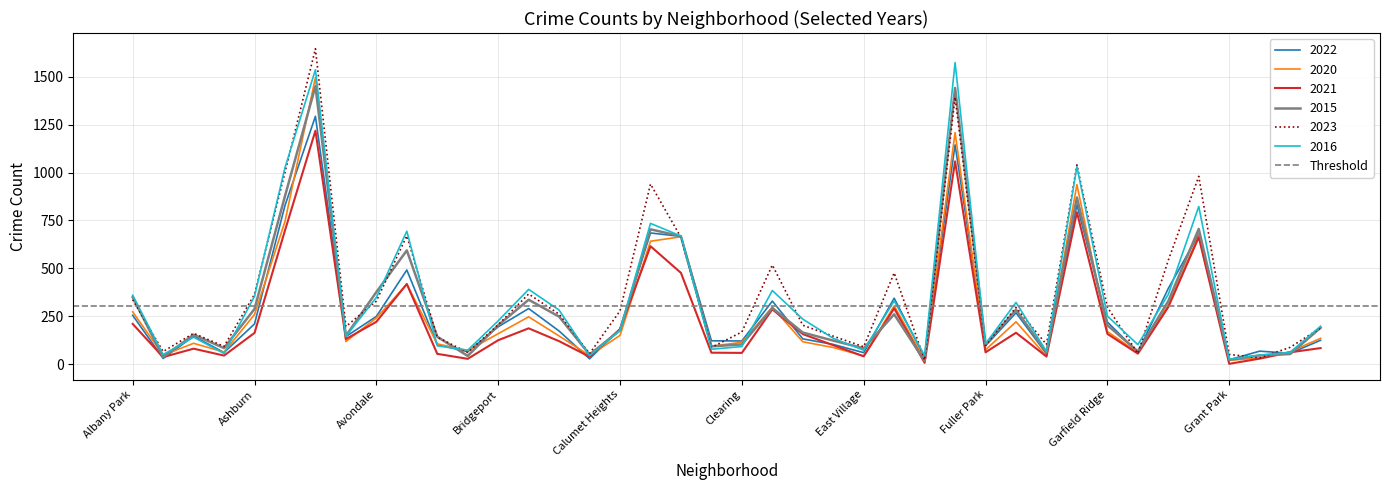

Is it true that 2016 equals 227 at Bridgeport?

True